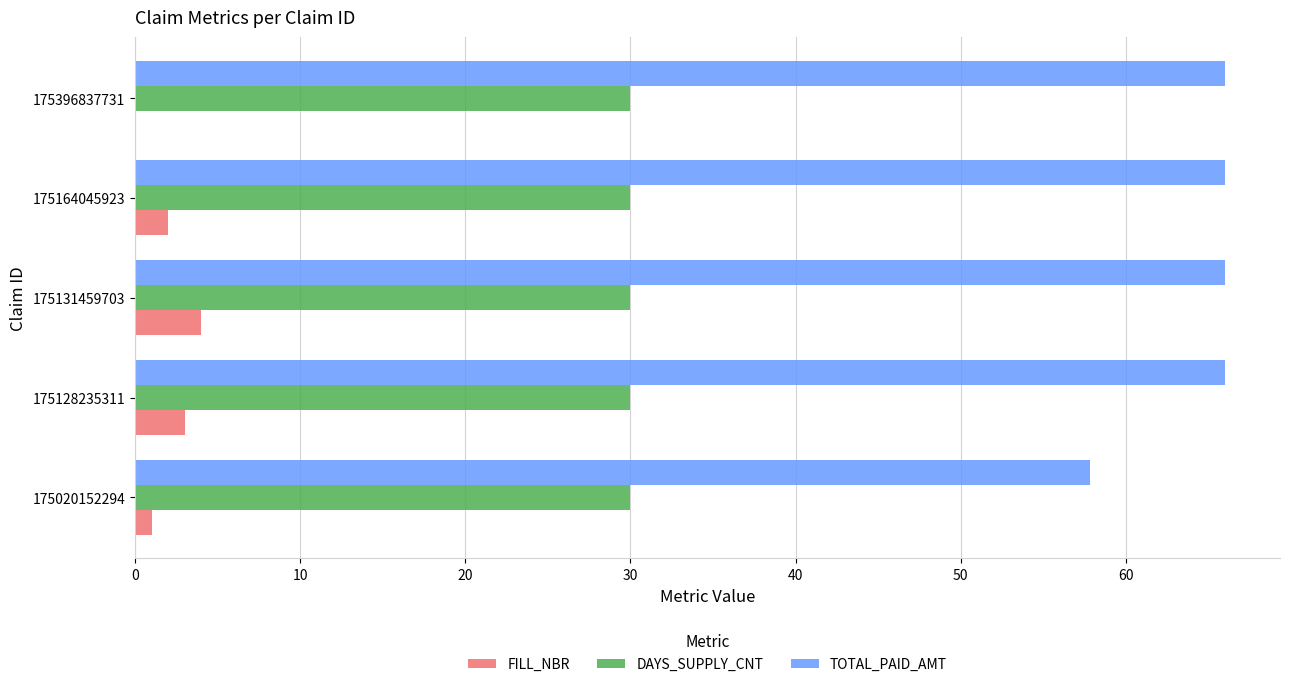

True or false: DAYS_SUPPLY_CNT has a value of 41.1 at 175128235311.

False